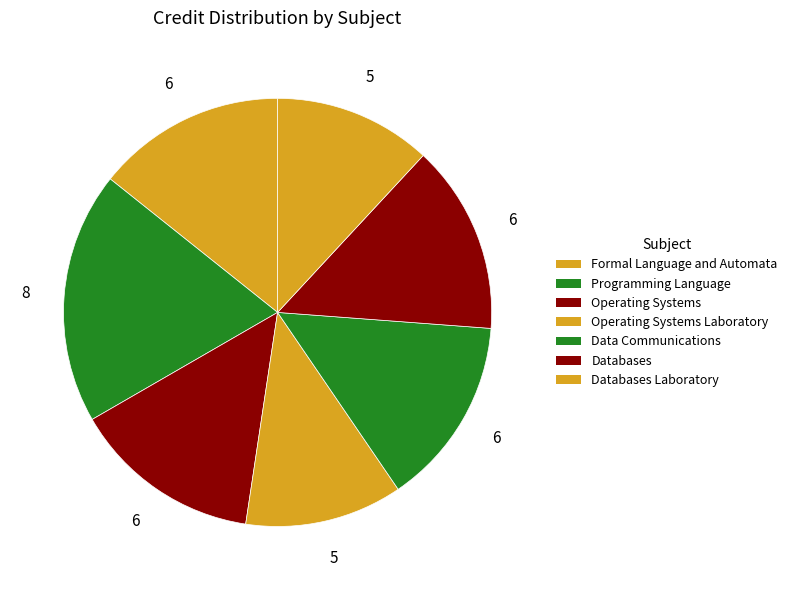

How many slices are in this pie chart?

7